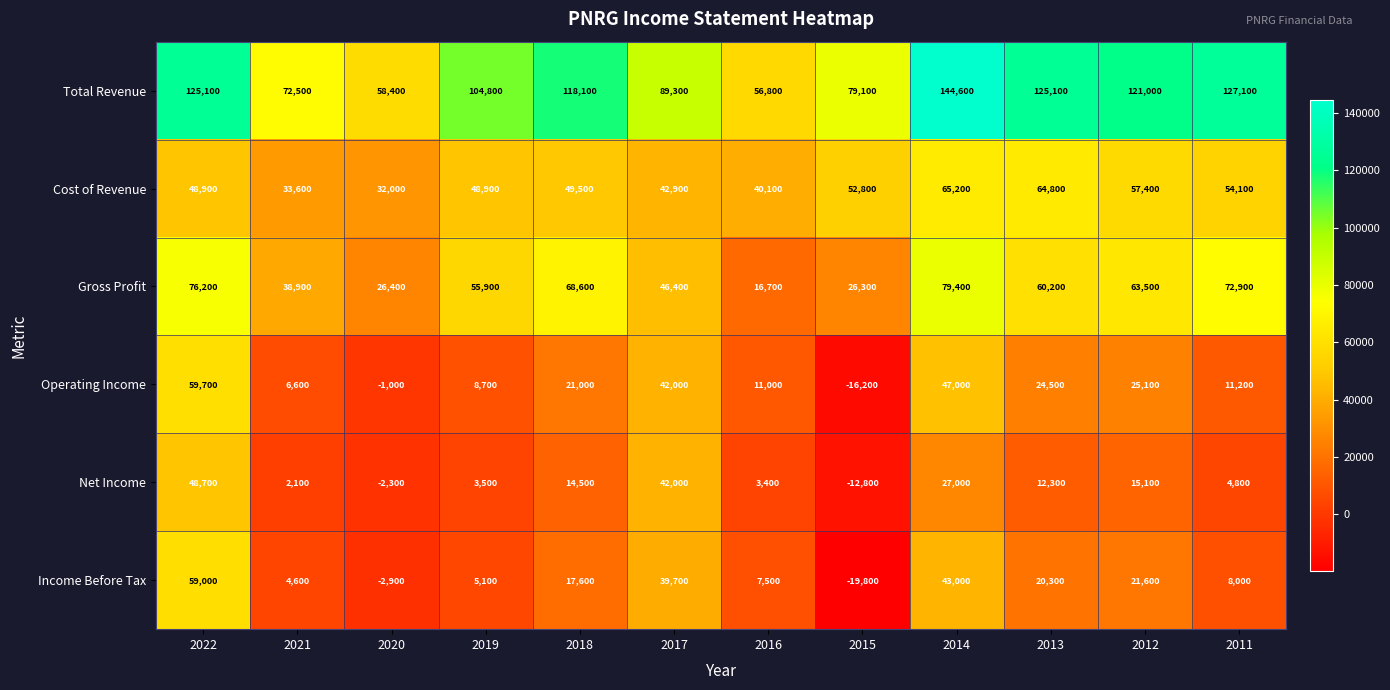

At how many categories does at least one series exceed 42799?

12